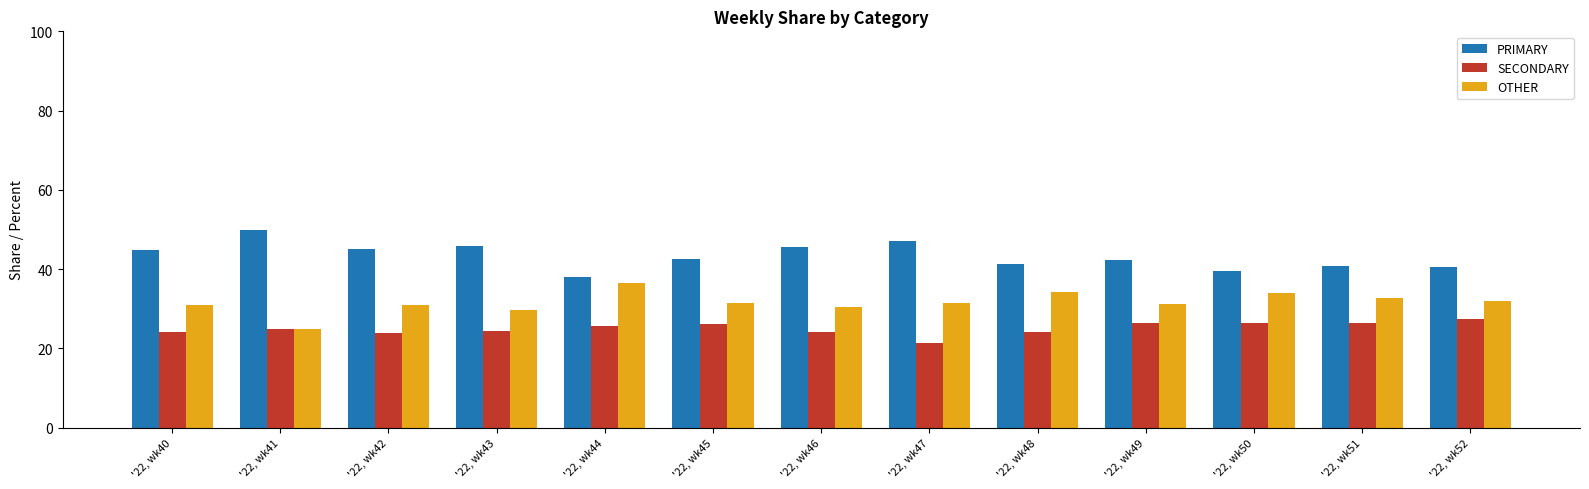

List the series in order of their overall mean, highest first.

PRIMARY, OTHER, SECONDARY